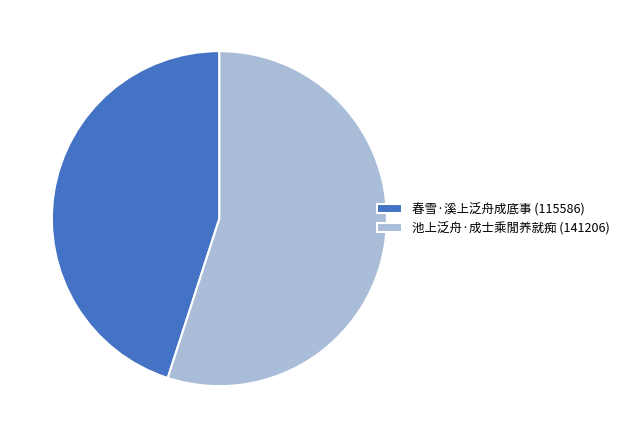

Between 春雪·溪上泛舟成底事 (115586) and 池上泛舟·成士乘閒养就痴 (141206), which is larger?

池上泛舟·成士乘閒养就痴 (141206)